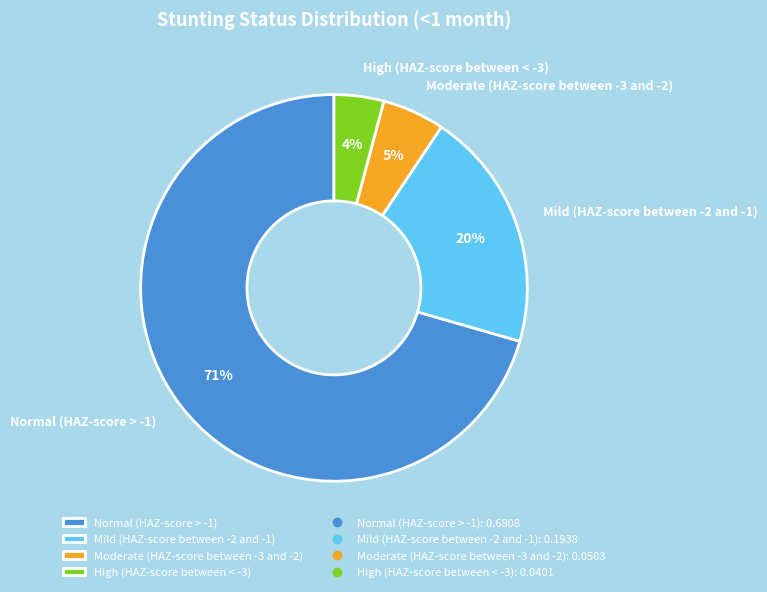

Do High (HAZ-score between < -3) and Moderate (HAZ-score between -3 and -2) together represent more than half of the pie?

No